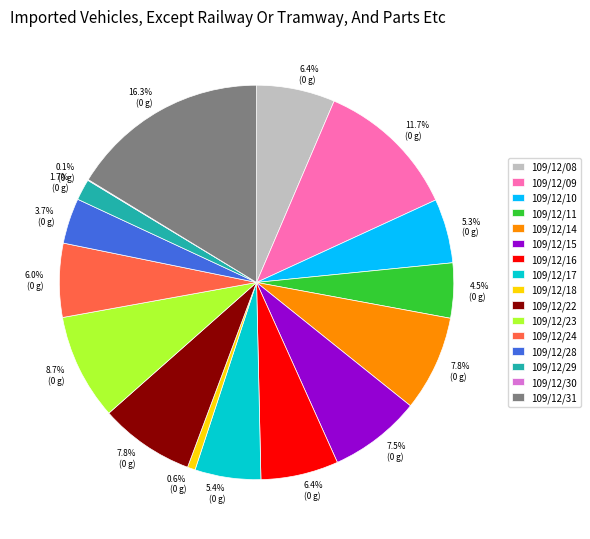

Does 109/12/31 account for over 50% of the chart?

No